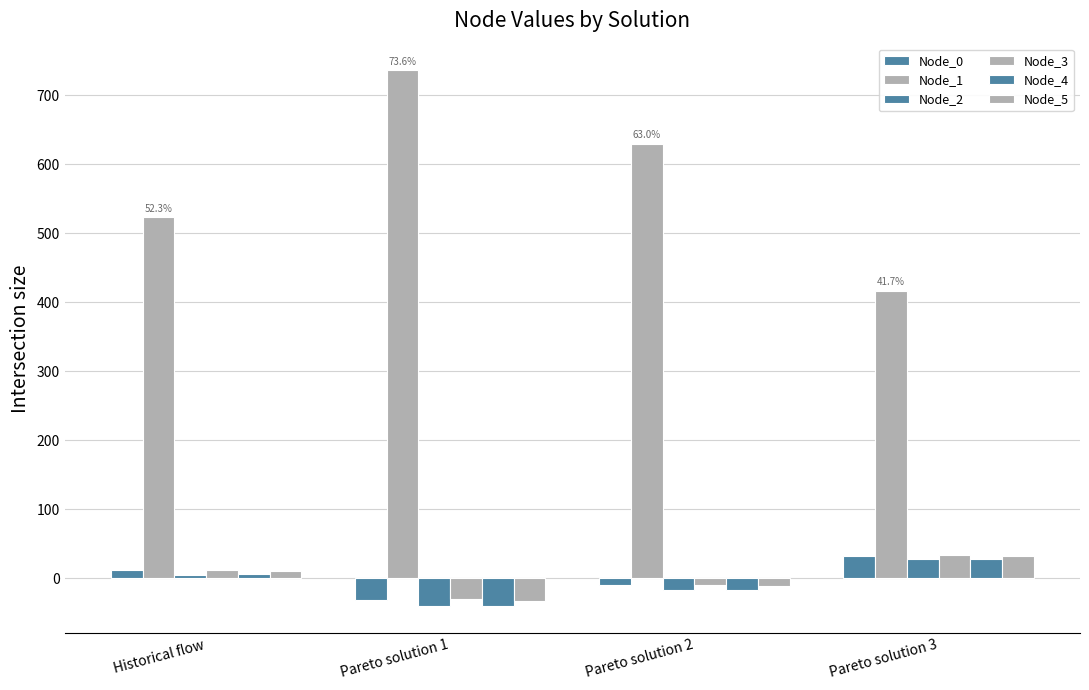

What is the maximum value for Node_2?

28.7